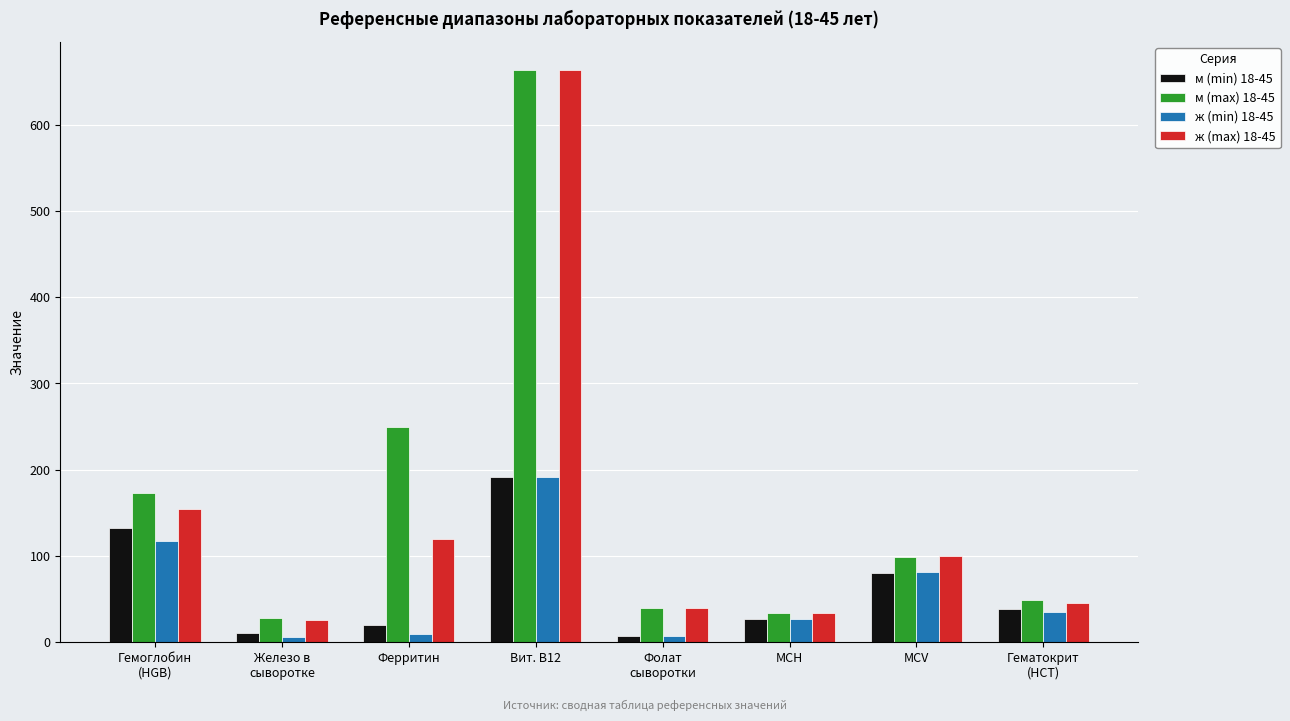

Which series changed the most between MCH and MCV?

ж (max) 18-45